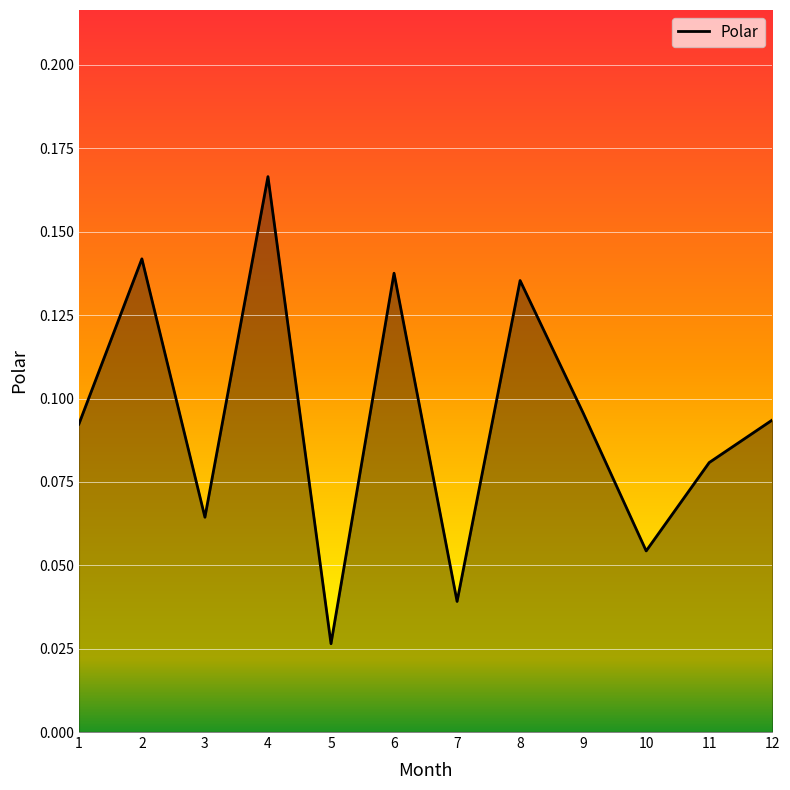

Between 11 and 6, which is larger?

6